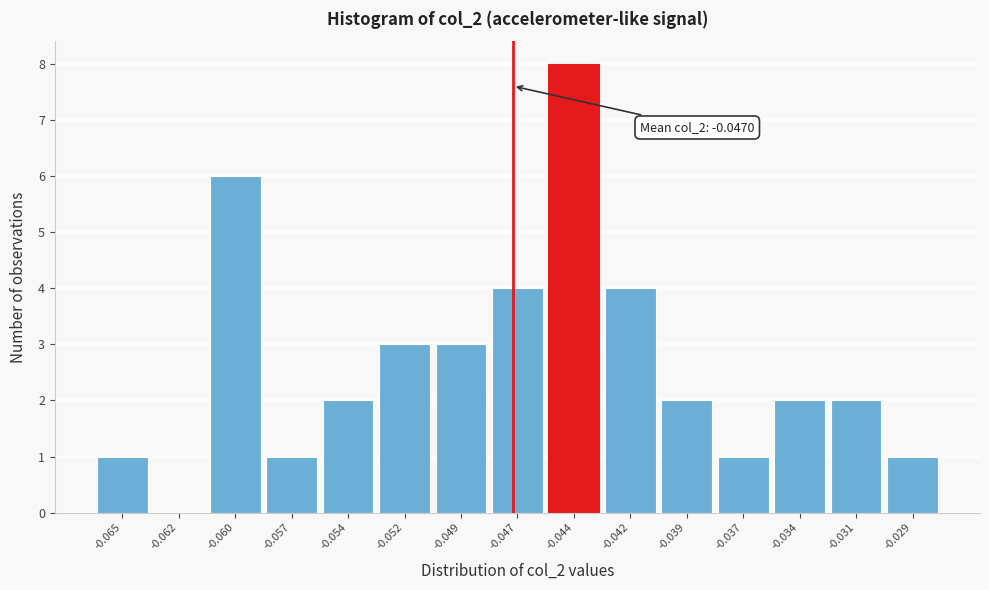

Reading left to right, list all the values displayed in this chart.

-0.065=1	-0.062=0	-0.060=6	-0.057=1	-0.054=2	-0.052=3	-0.049=3	-0.047=4	-0.044=8	-0.042=4	-0.039=2	-0.037=1	-0.034=2	-0.031=2	-0.029=1